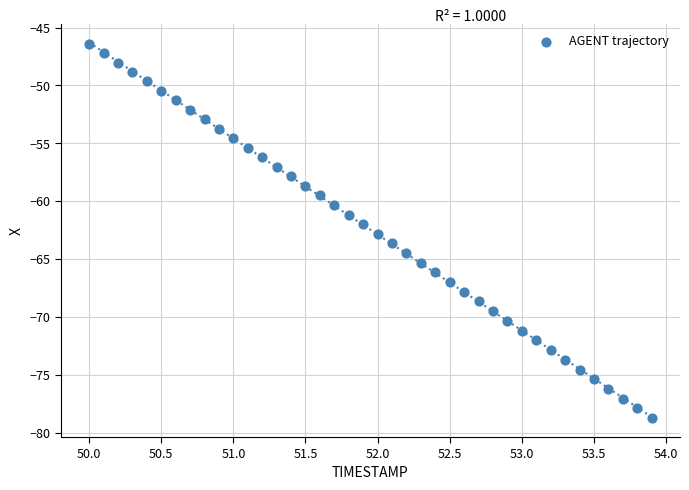

What is the range of X values (max minus min)?

3.9